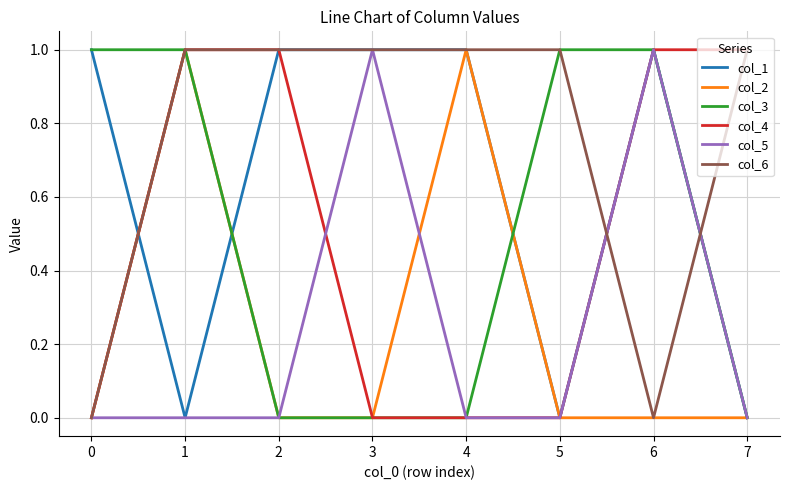

What are all the series names shown in the legend?

col_1, col_2, col_3, col_4, col_5, col_6